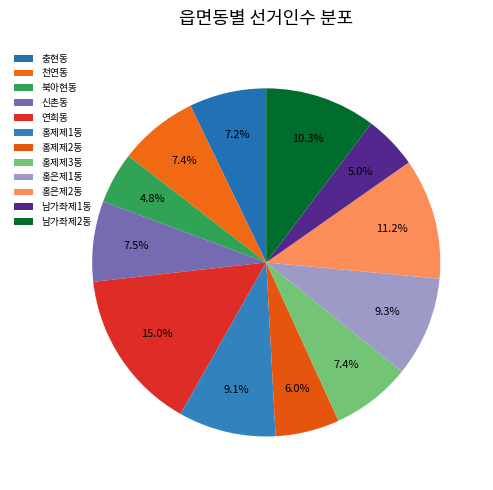

Does 남가좌제1동 represent more than half of the total?

No